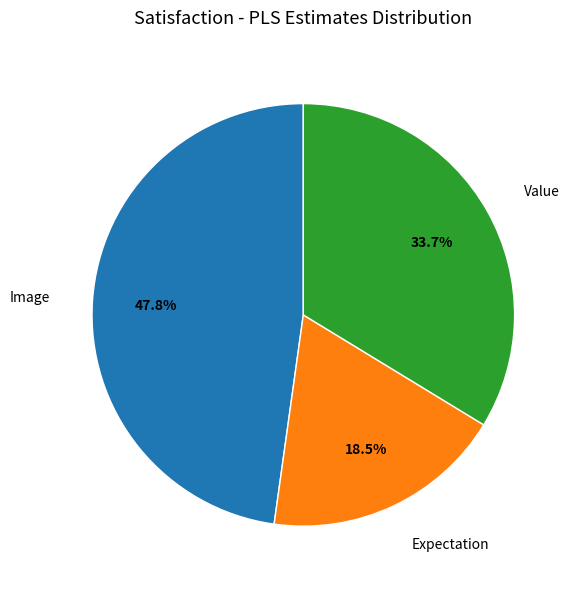

Between Value and Expectation, which is larger?

Value